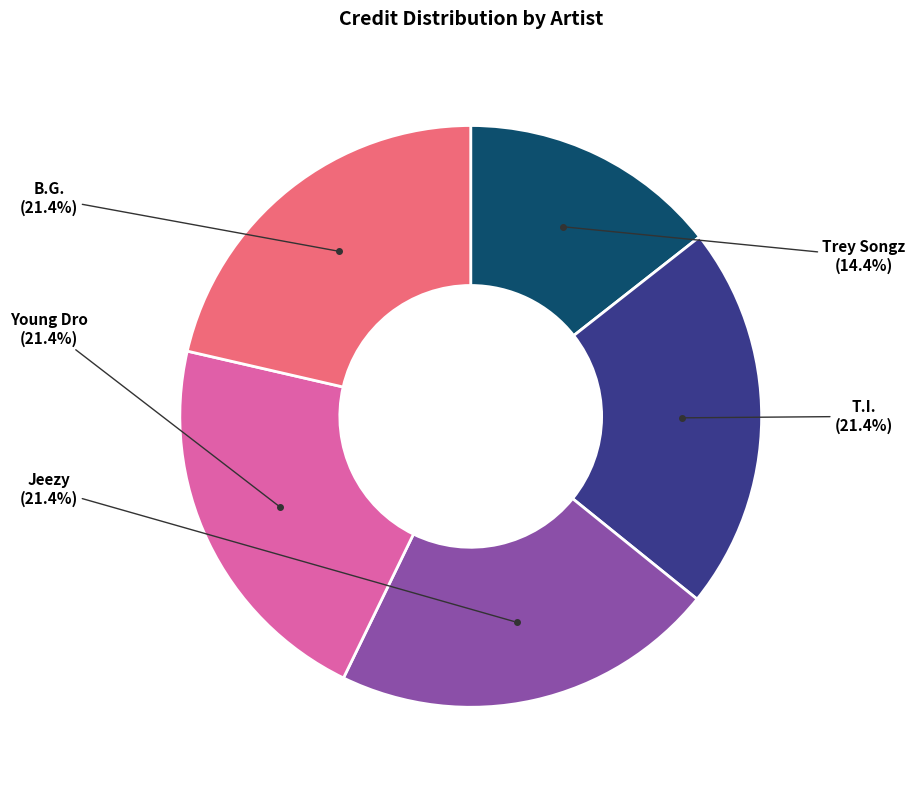

Is there any slice that represents more than half of the pie?

No